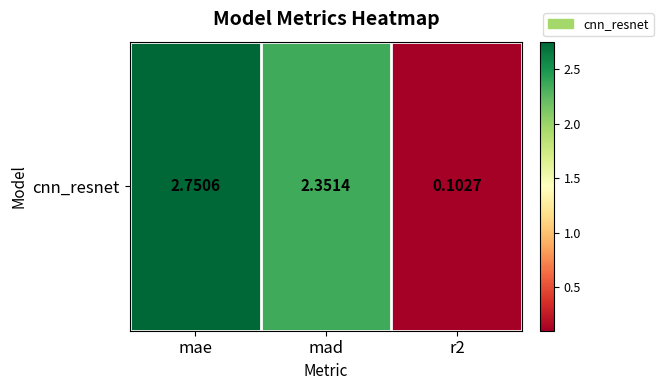

Reading left to right, list all the values displayed in this chart.

2.8	2.4	0.1